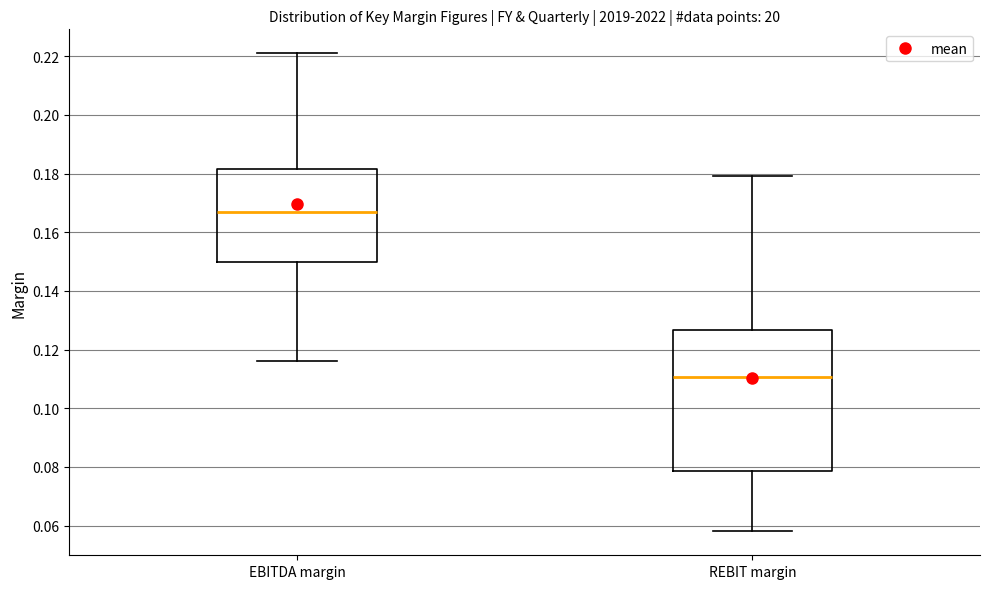

Which box has the lowest median line?

REBIT margin